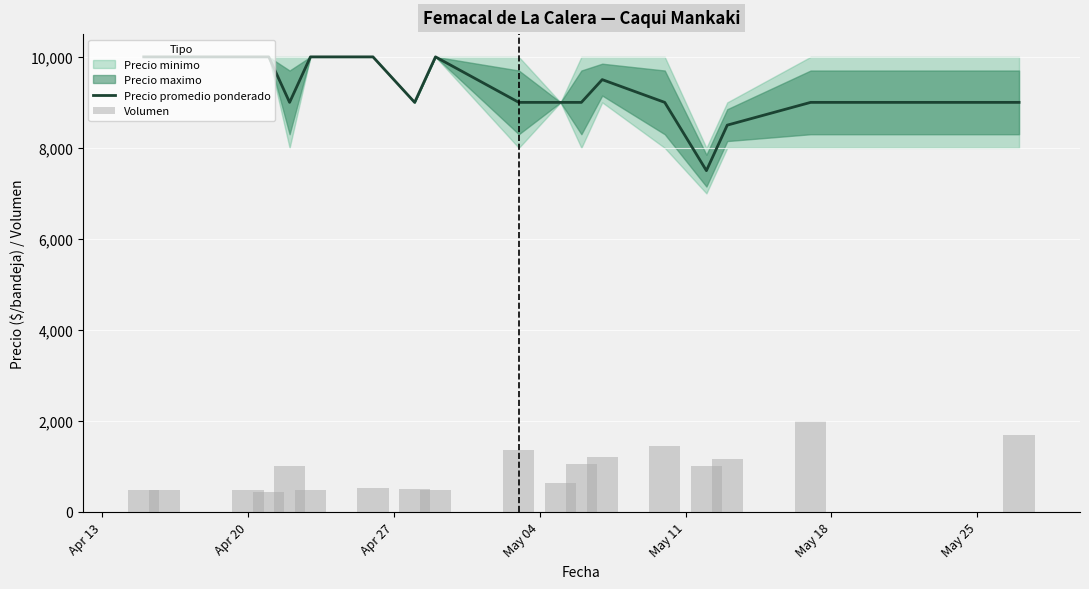

How many groups of bars are there?

18